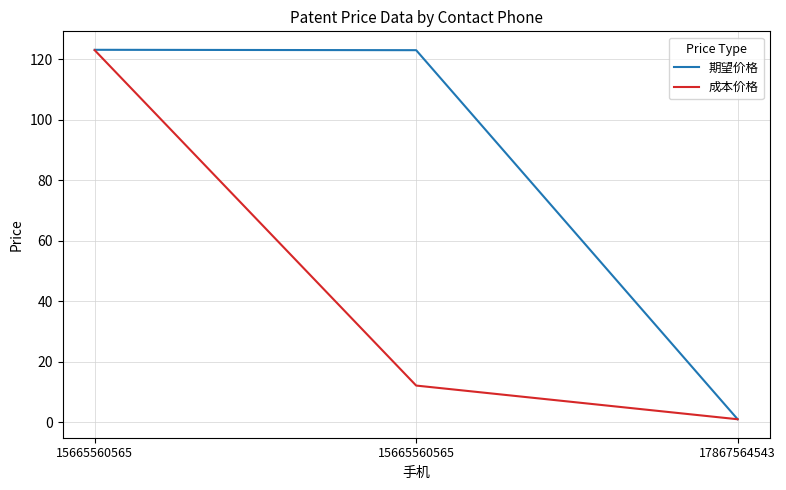

How many lines are shown in the chart?

2